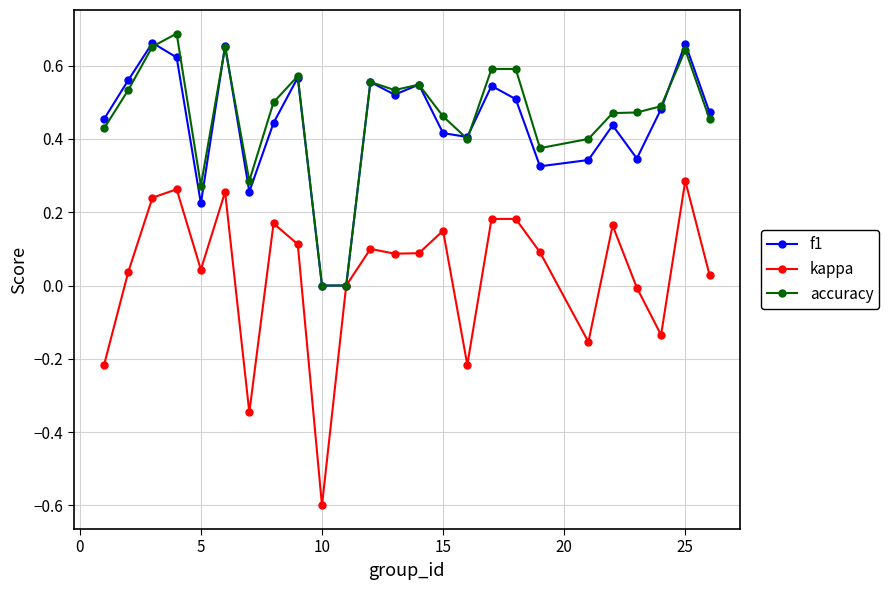

Which series has the largest range (max minus min)?

kappa